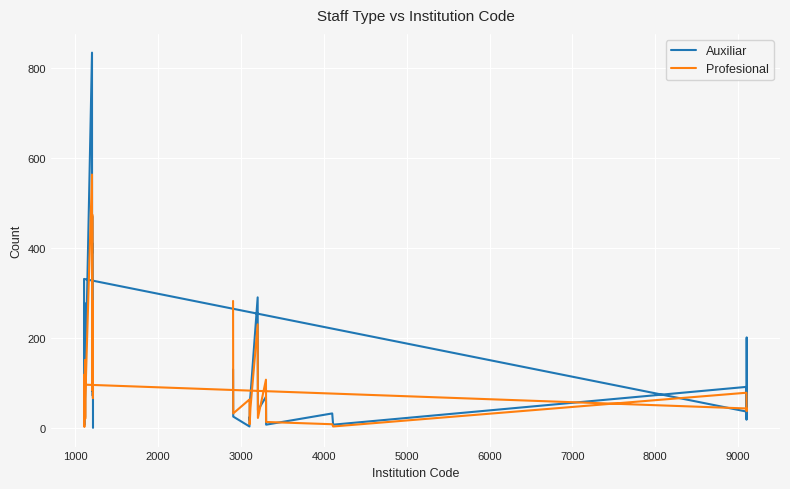

What is the minimum value shown in the chart?

1